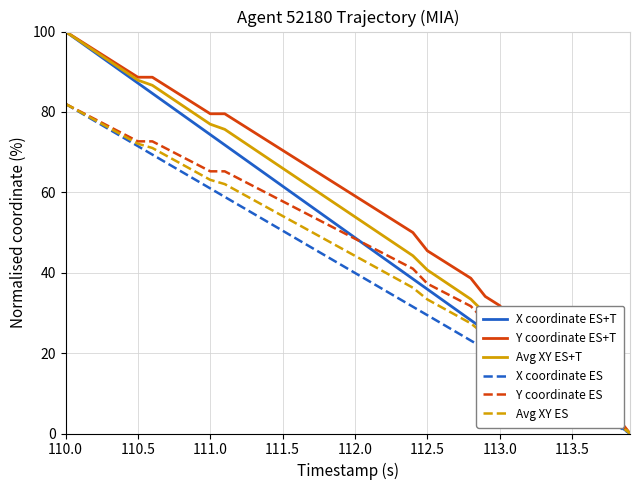

Does the chart display data point markers on the line(s)?

No